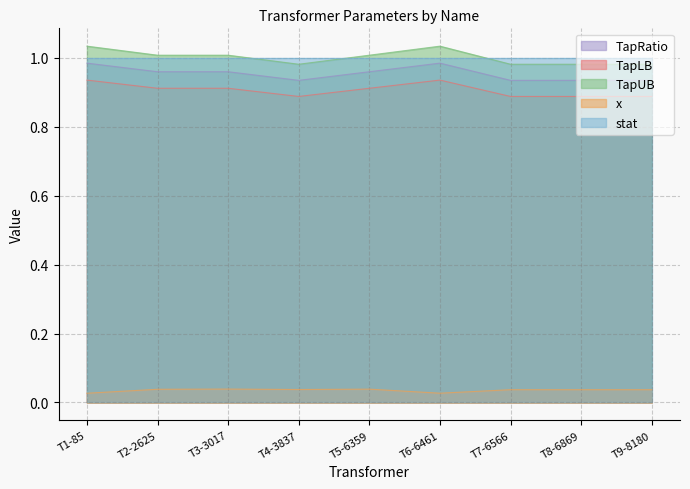

True or false: TapUB and TapLB intersect in this chart.

False